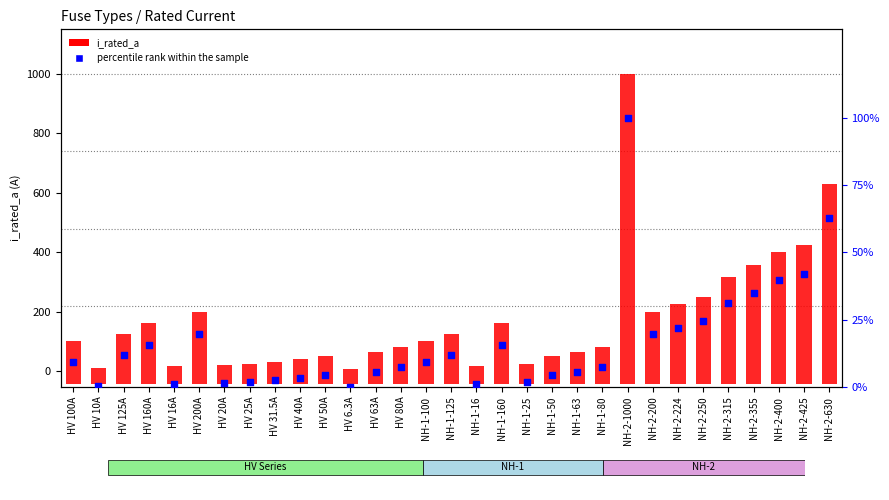

Which series has the largest total across all categories?

i_rated_a